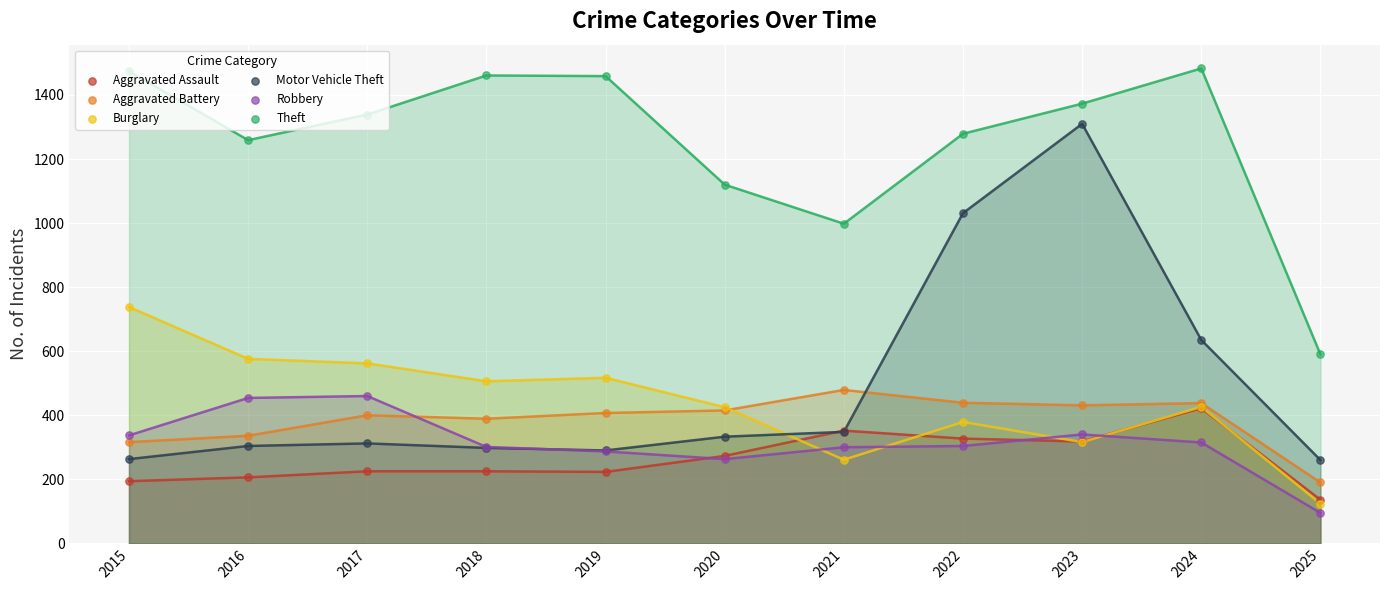

Which series contains the highest Y value?

Theft